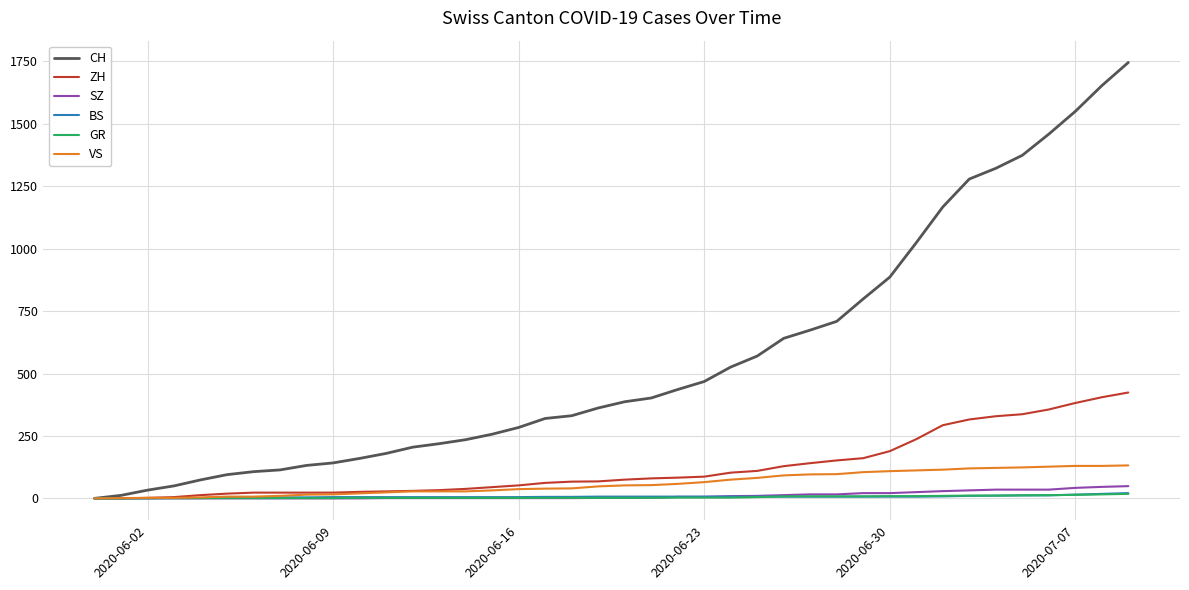

Which series has the largest total across all categories?

CH